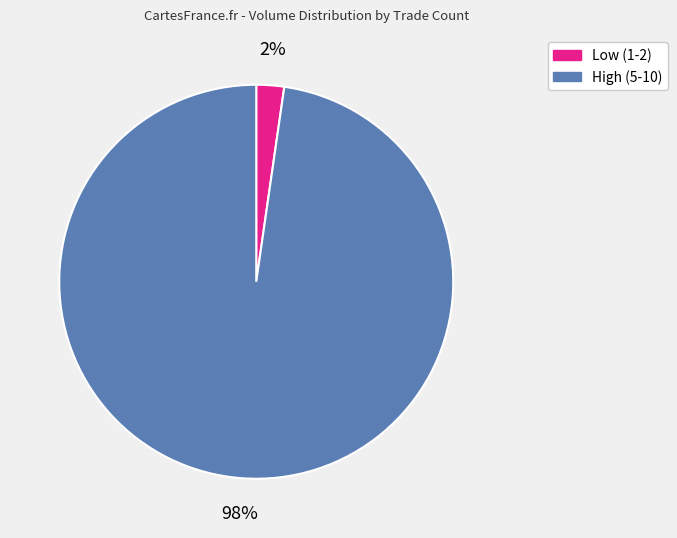

Is there any slice that represents more than half of the pie?

Yes